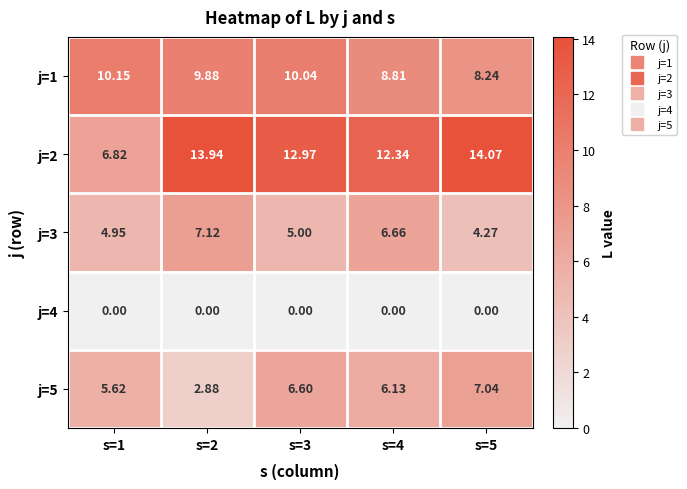

Is the value of j=1 at s=2 greater than the value of j=3 at s=5?

Yes